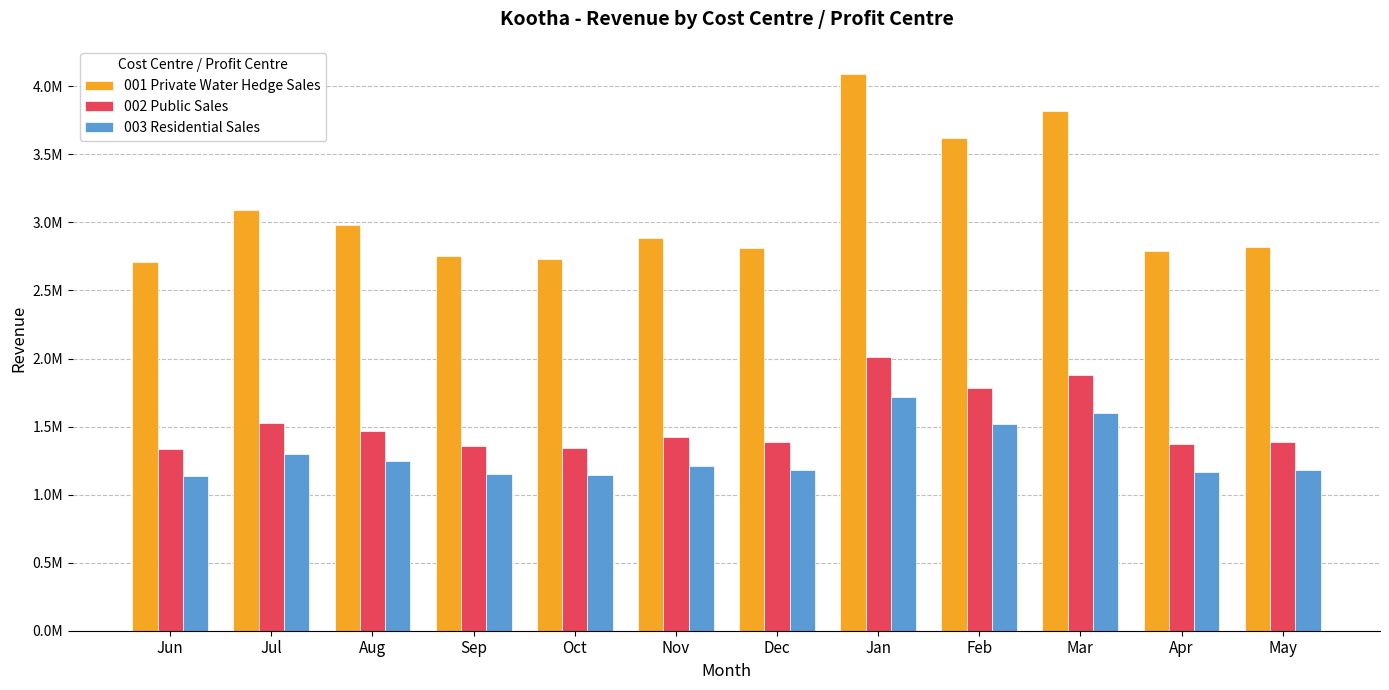

Are the bars grouped side by side (vs. stacked)?

Yes